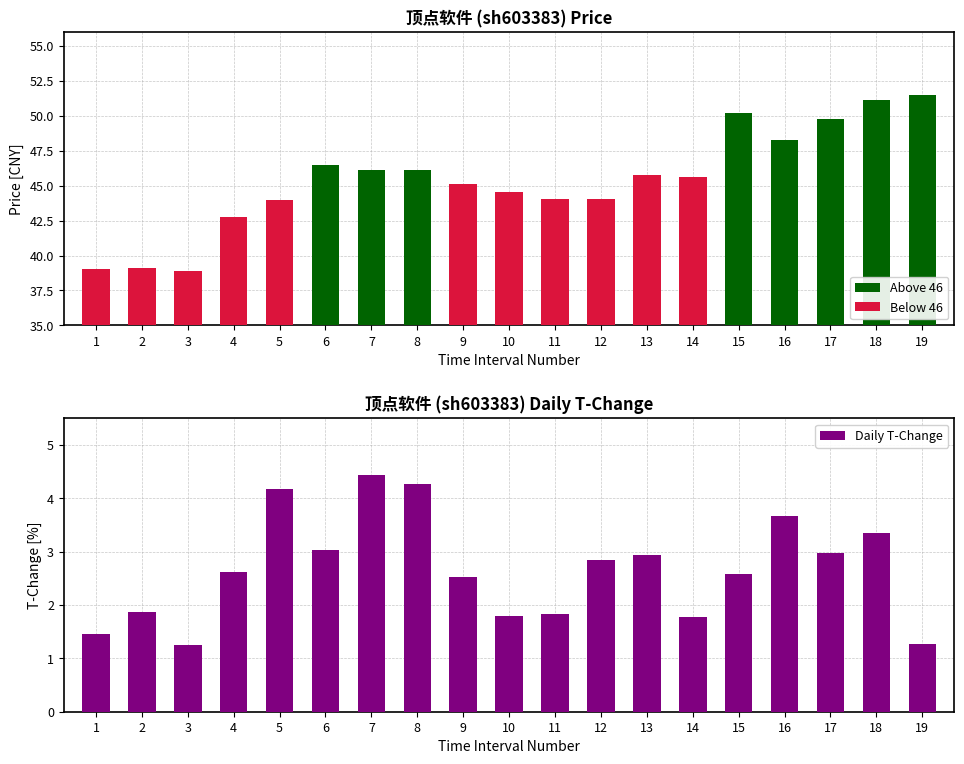

Which category has the highest value in the Below 46 series?

13